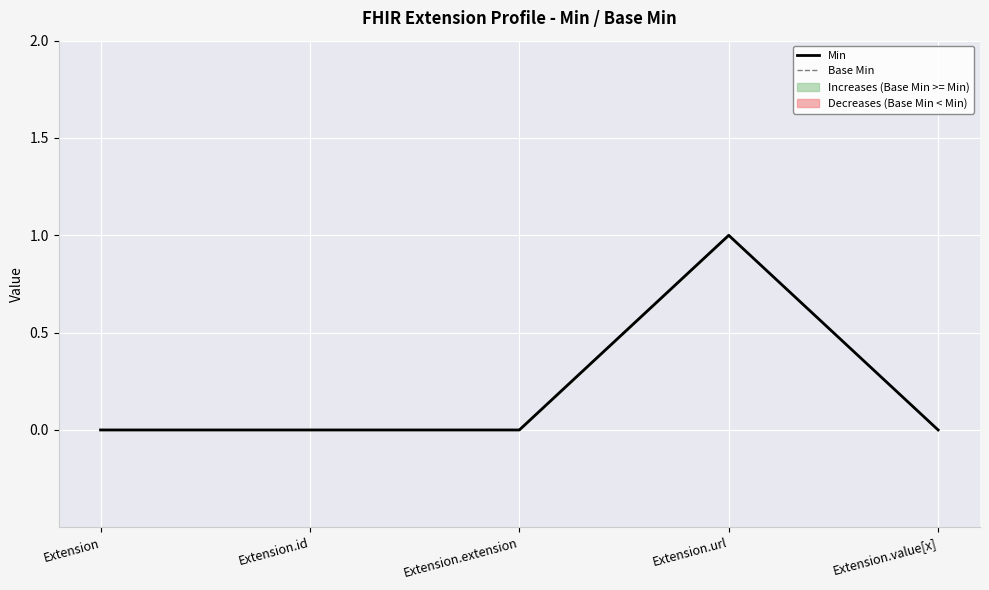

What is the sum of all Base Min values?

1